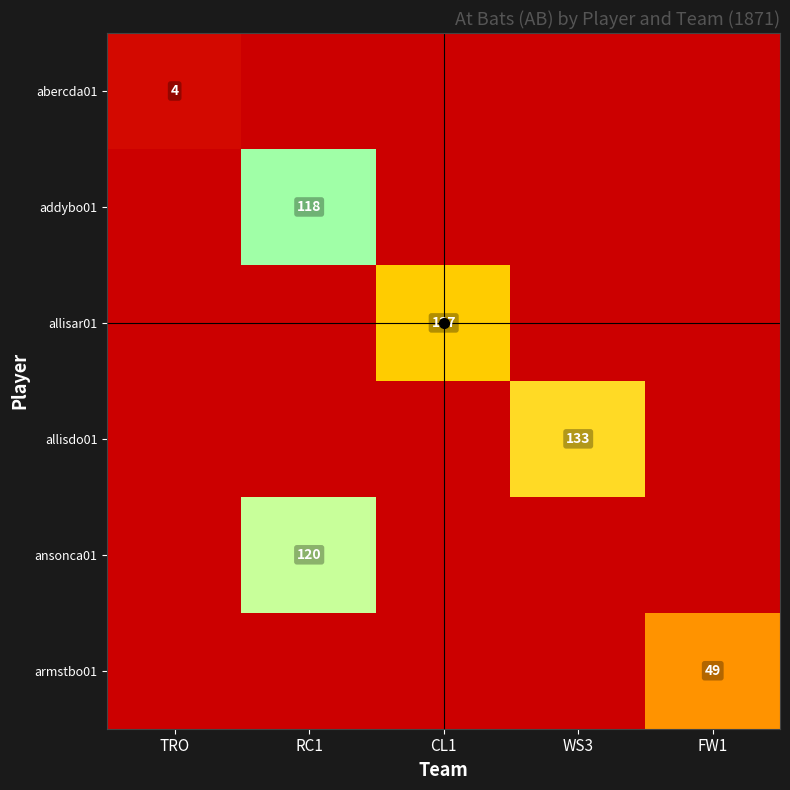

At which category is the sum across all series the highest?

RC1